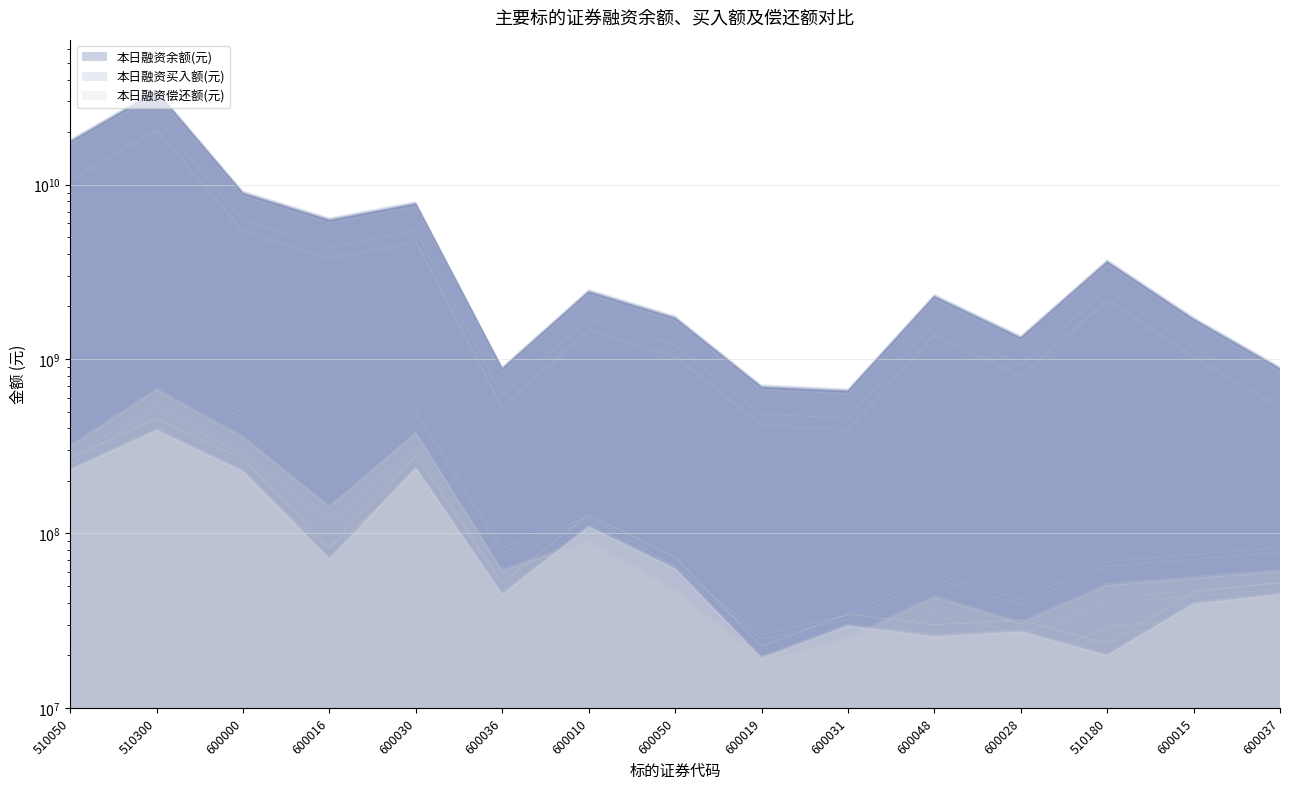

Reading left to right, extract all data points from this chart.

本日融资余额(元): 510050=10777344999.7	510300=20864081138.1	600000=5456766409.4	600016=3826445664.9	600030=4747060616.6	600036=537880783.5	600010=1487030776.1	600050=1050487274.5	600019=422051394.7	600031=400321164.7	600048=1397054625.8	600028=808083526.8	510180=2207173090.9	600015=1033886843.8	600037=537880783.5
本日融资买入额(元): 510050=312453097.0	510300=659925666.0	600000=352699202.0	600016=140507906.0	600030=371876219.0	600036=60412181.0	600010=90601970.0	600050=47229748.0	600019=19185933.0	600031=24766493.0	600048=42770342.0	600028=30332084.0	510180=50143597.0	600015=55034629.0	600037=60412181.0
本日融资偿还额(元): 510050=148660085.4	510300=250789195.3	600000=145826851.2	600016=45949464.7	600030=152126781.5	600036=28741599.9	600010=70192470.5	600050=40299514.4	600019=12407074.0	600031=18983911.2	600048=16464958.3	600028=17555784.7	510180=12842273.7	600015=25352541.8	600037=28741599.9